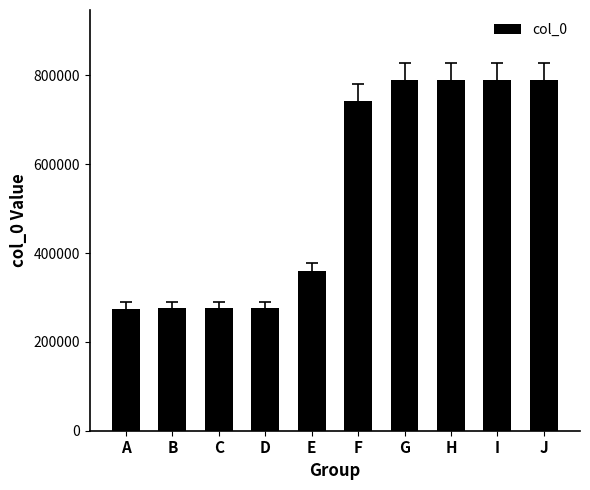

What is the change in value from E to H?

+429209